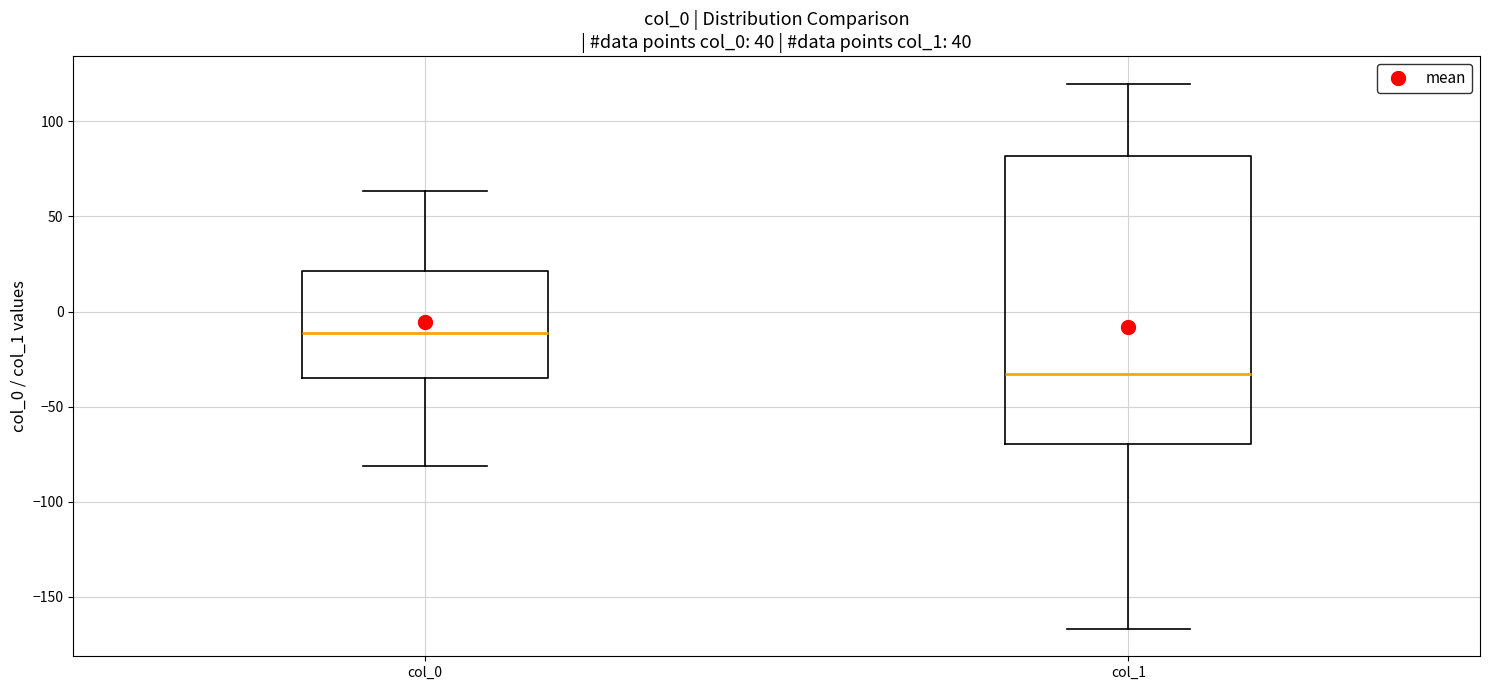

Comparing the boxes themselves (not the whiskers), which one is the tallest?

col_1